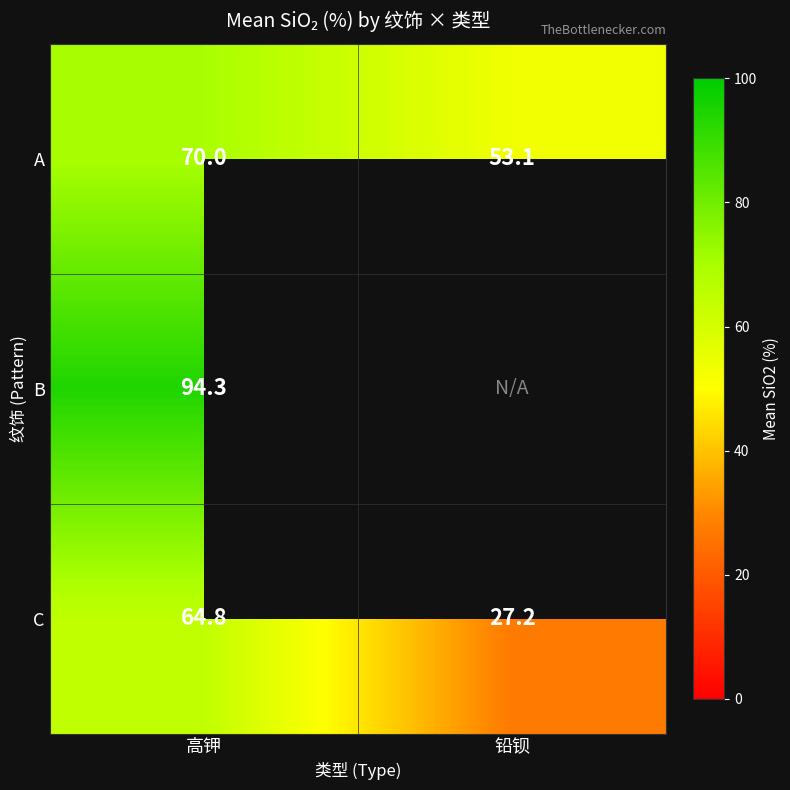

True or false: B has a value of 26.3 at 高钾.

False